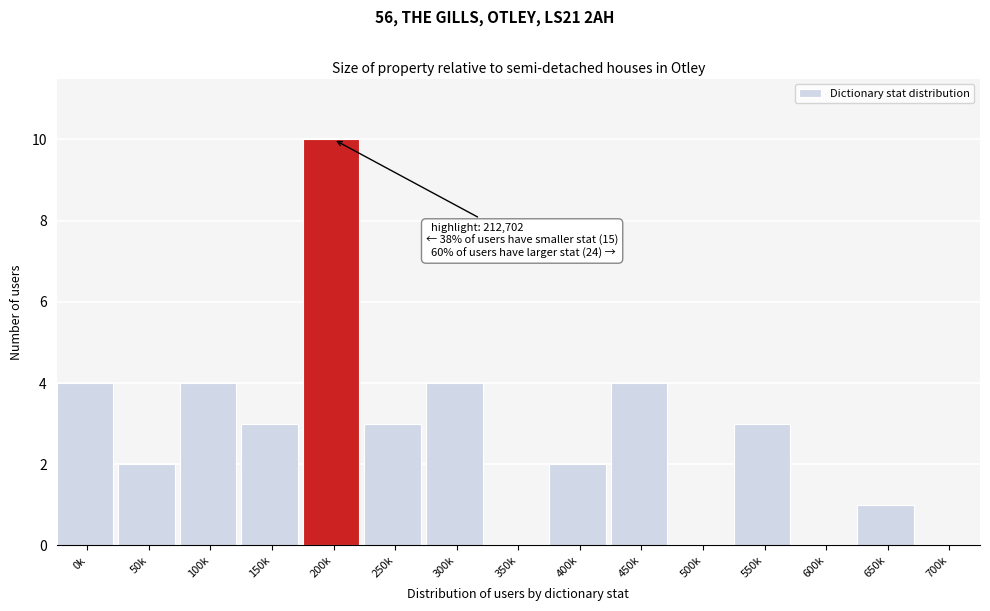

Reading left to right, list all the values displayed in this chart.

0k=4	50k=2	100k=4	150k=3	200k=10	250k=3	300k=4	350k=0	400k=2	450k=4	500k=0	550k=3	600k=0	650k=1	700k=0